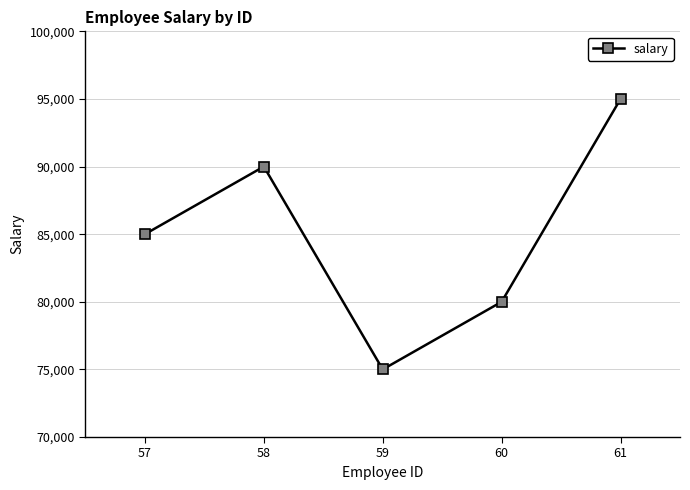

What is the average value?

85000